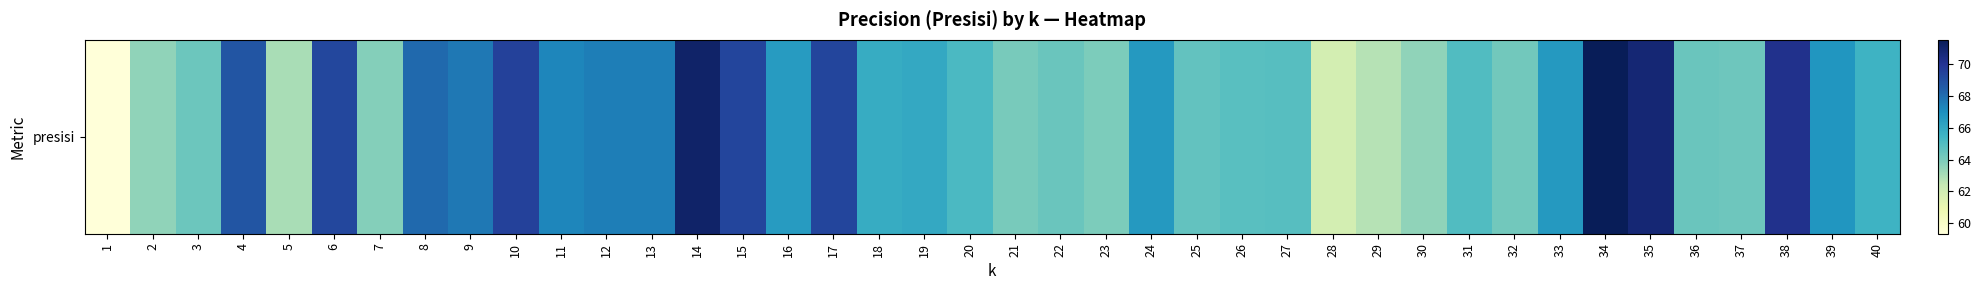

List the labels in order of value, smallest first.

1, 28, 29, 5, 30, 2, 7, 23, 21, 32, 37, 3, 22, 36, 25, 26, 27, 31, 20, 40, 18, 19, 16, 24, 33, 39, 11, 12, 13, 9, 8, 4, 6, 17, 15, 10, 38, 35, 14, 34